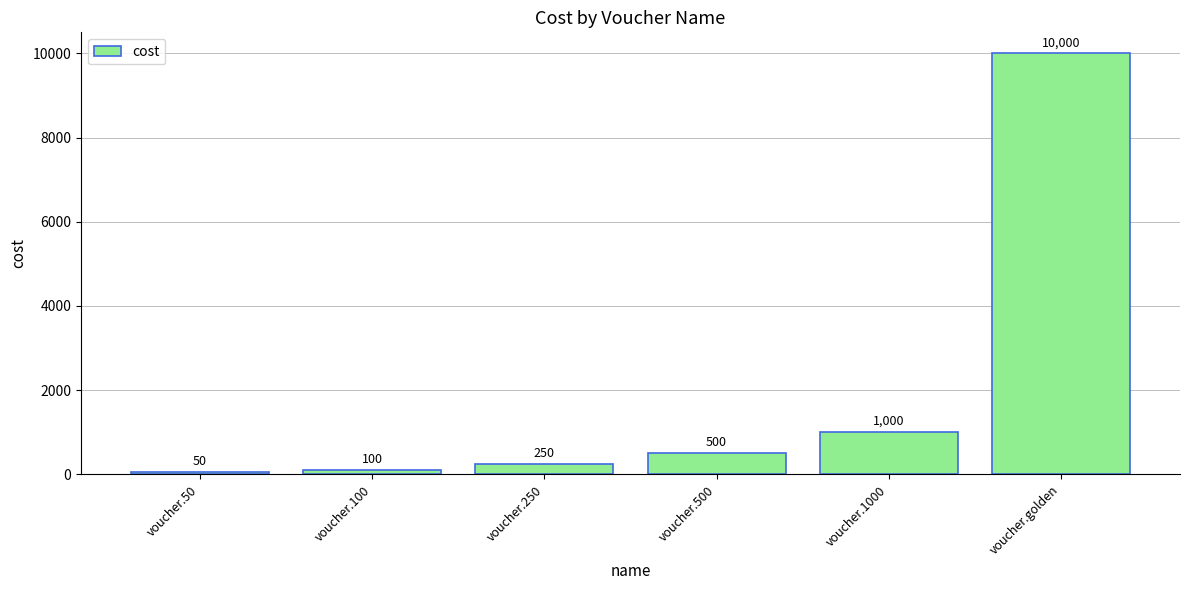

What position from the right is voucher.250?

4